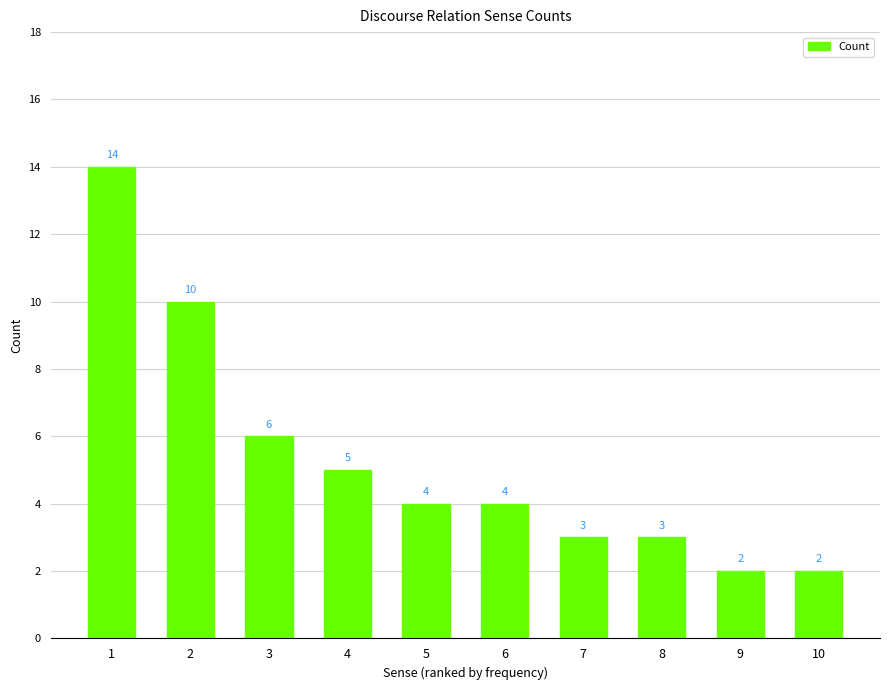

Which category has the highest value across all series?

1